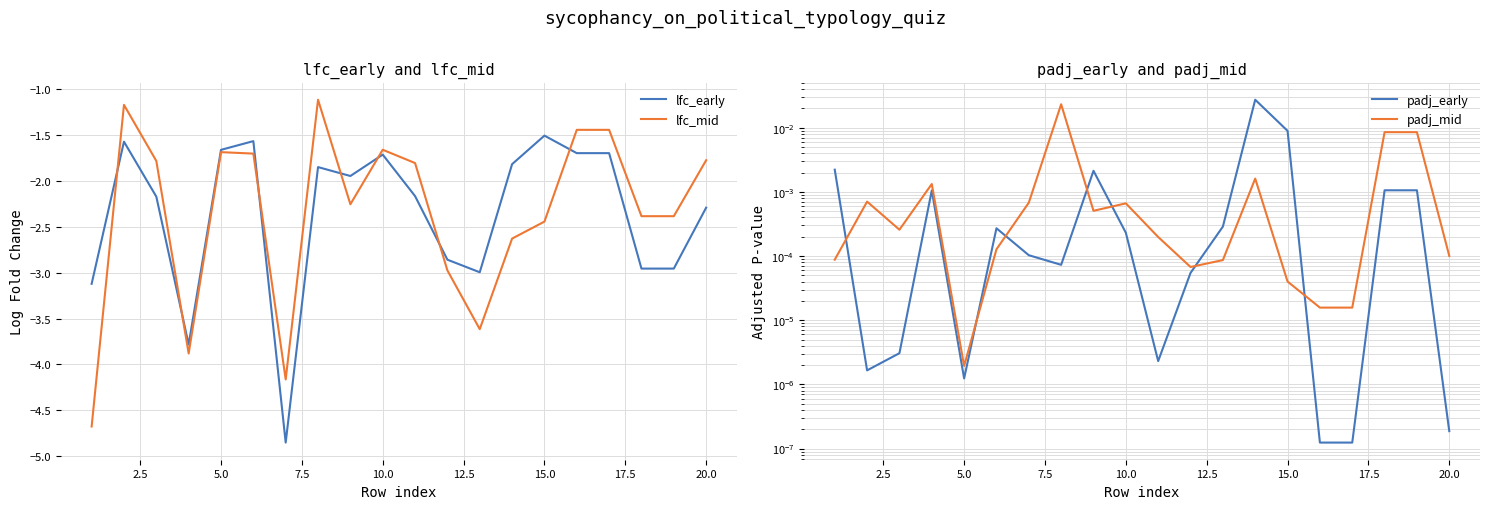

Does the chart display data point markers on the line(s)?

No